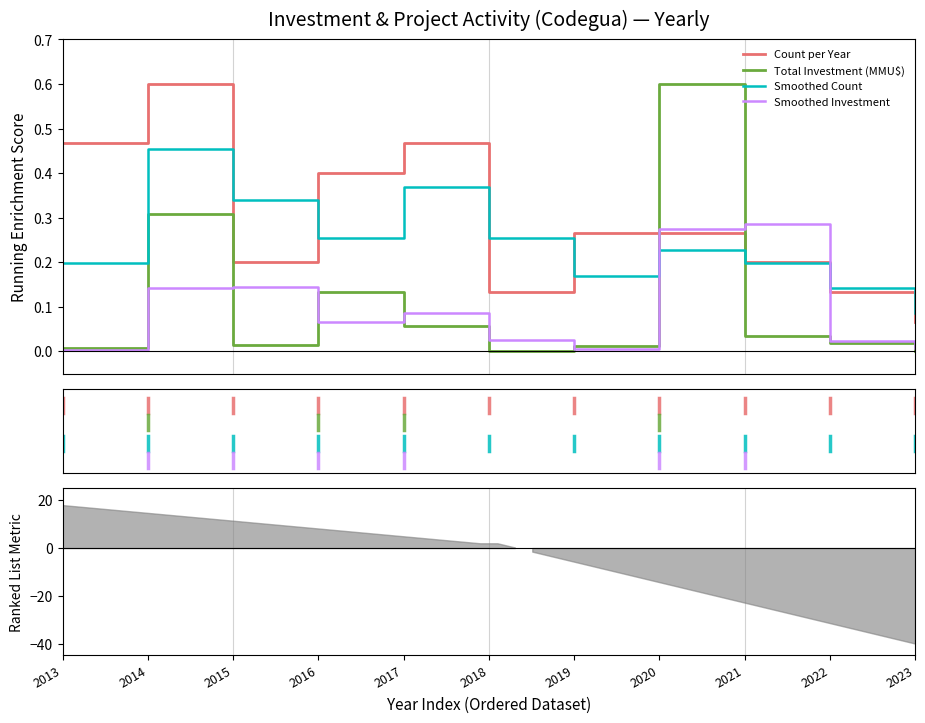

True or false: Smoothed Count has a value of 0.1 at 2023.

True